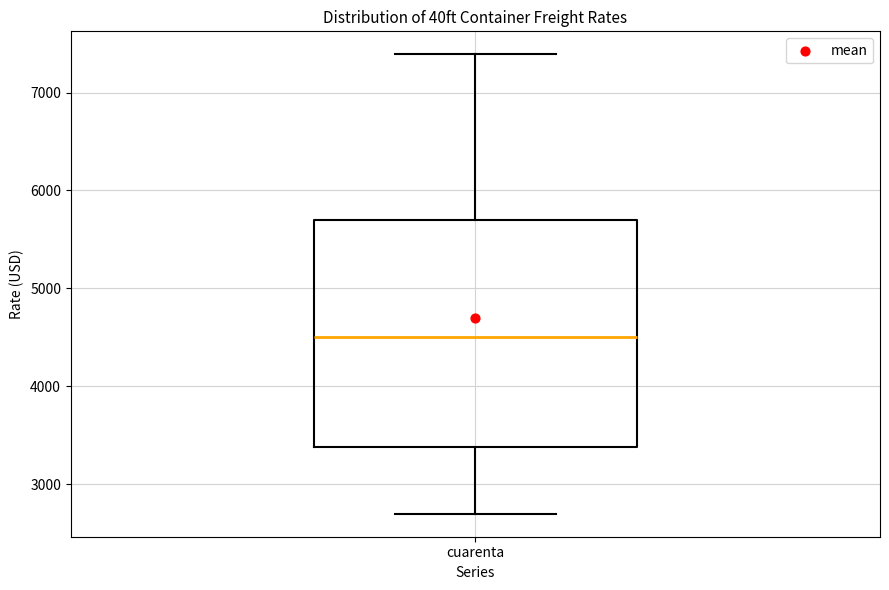

Where does the upper whisker of the box for cuarenta end on the y-axis? The values are not printed on the chart, so give them approximately, as read against the axis.

7400